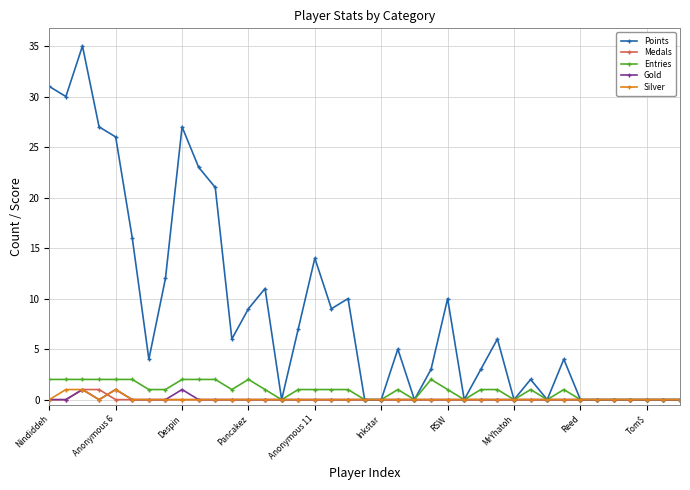

Which series has the largest total across all categories?

Points